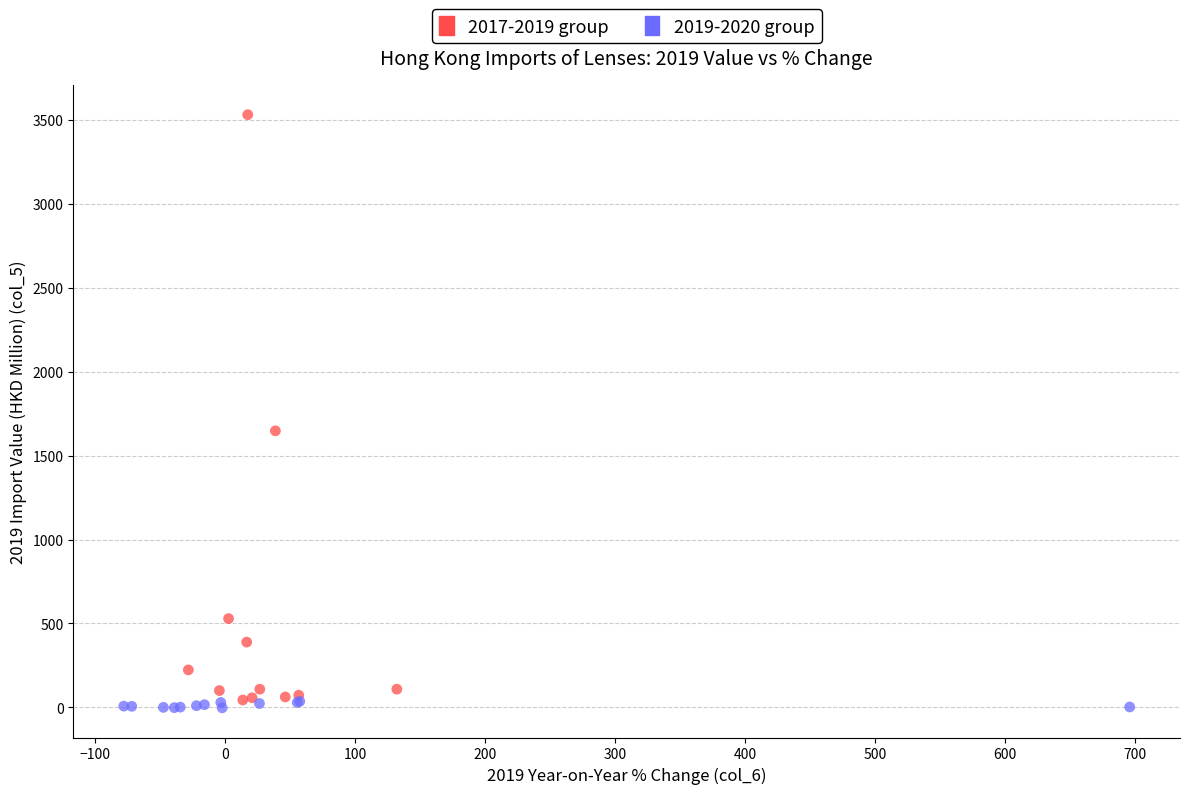

Which series contains the highest Y value?

2017-2019 group